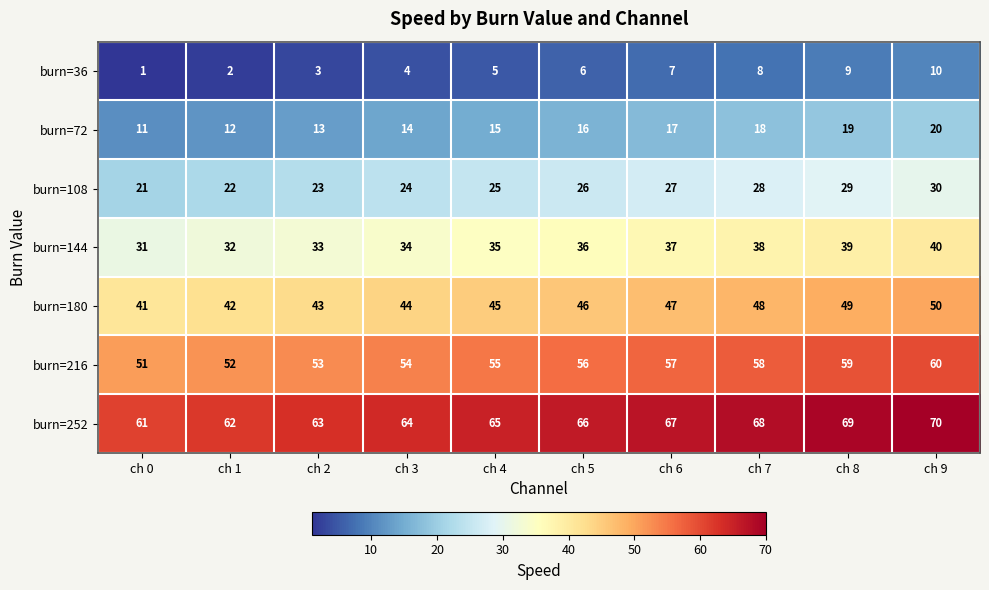

What is the difference between the highest and lowest values at ch 4?

60